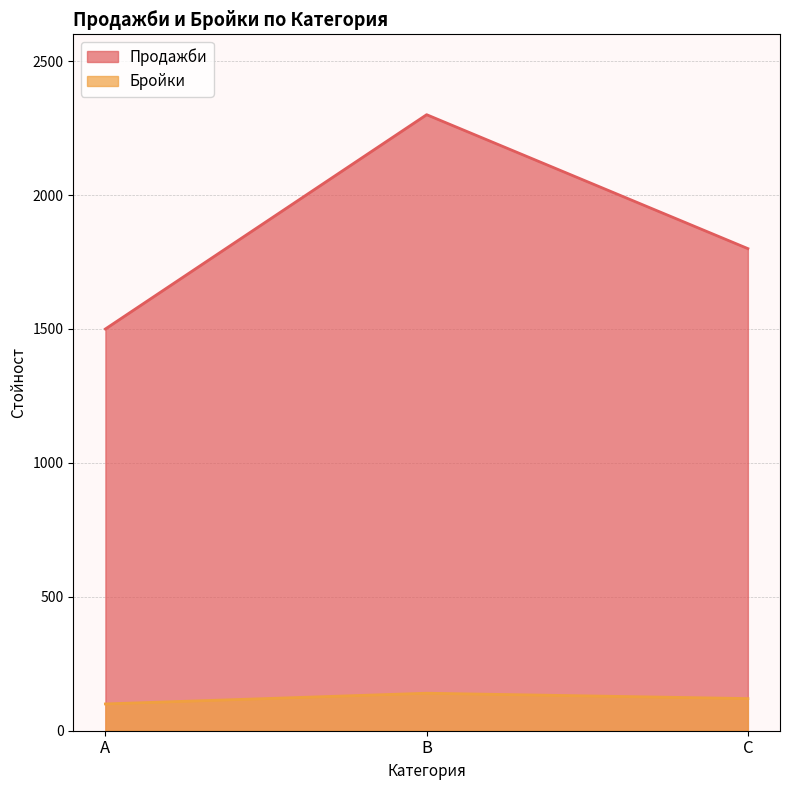

How many data points in Продажби are above 1800?

1